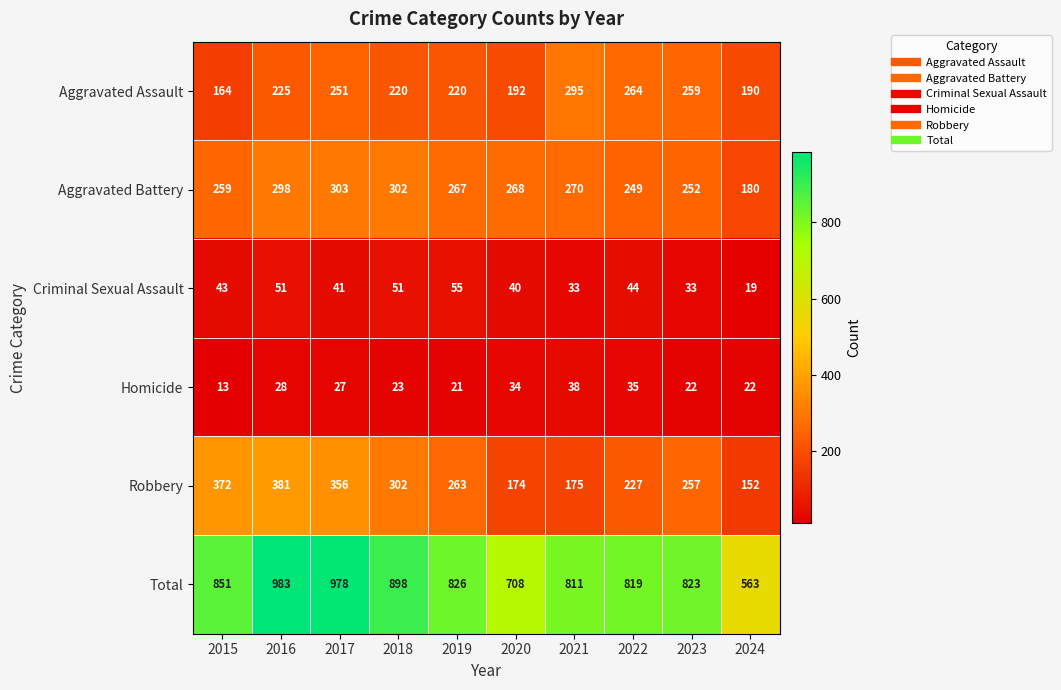

Where does the Homicide series first go above 27?

2016